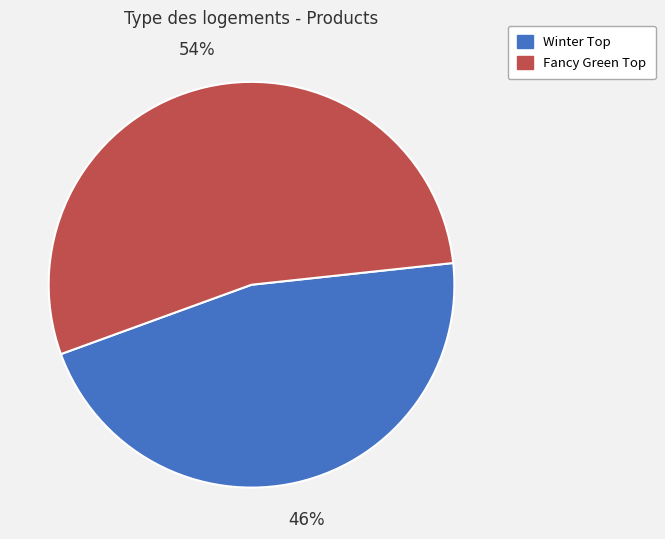

Which slice is the smallest?

Winter Top